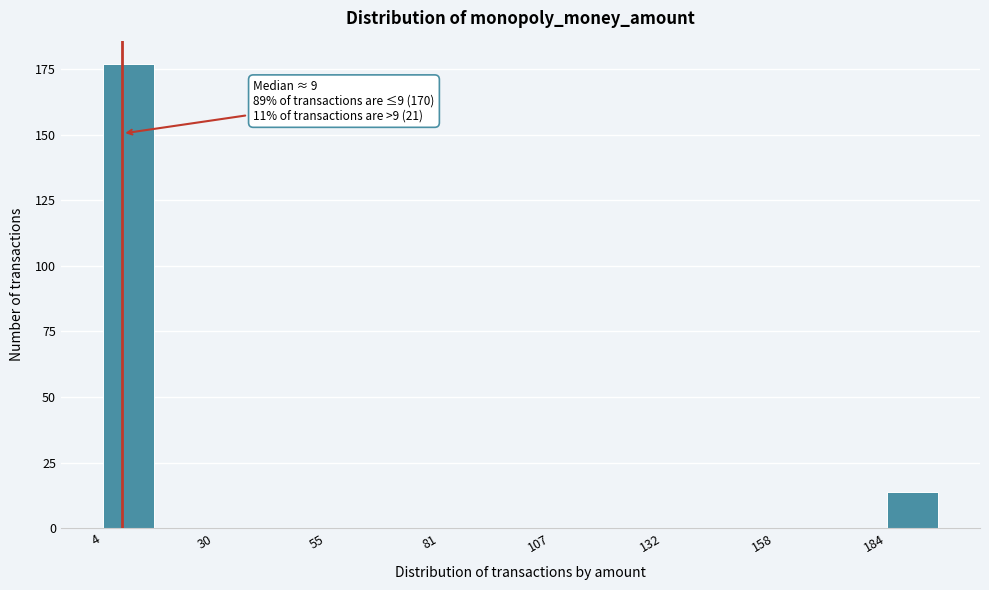

Read against the x-axis, roughly where is the centre of the tallest bar?

10